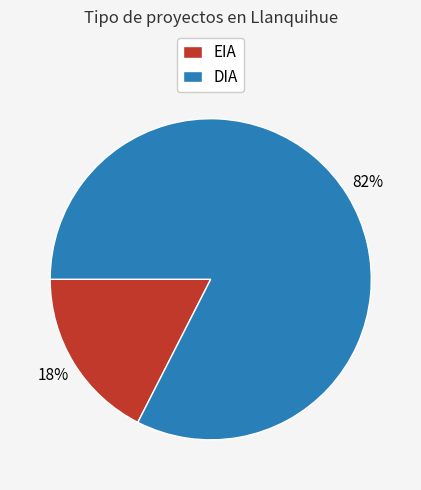

To the nearest percent, what percentage of the pie is DIA?

82%